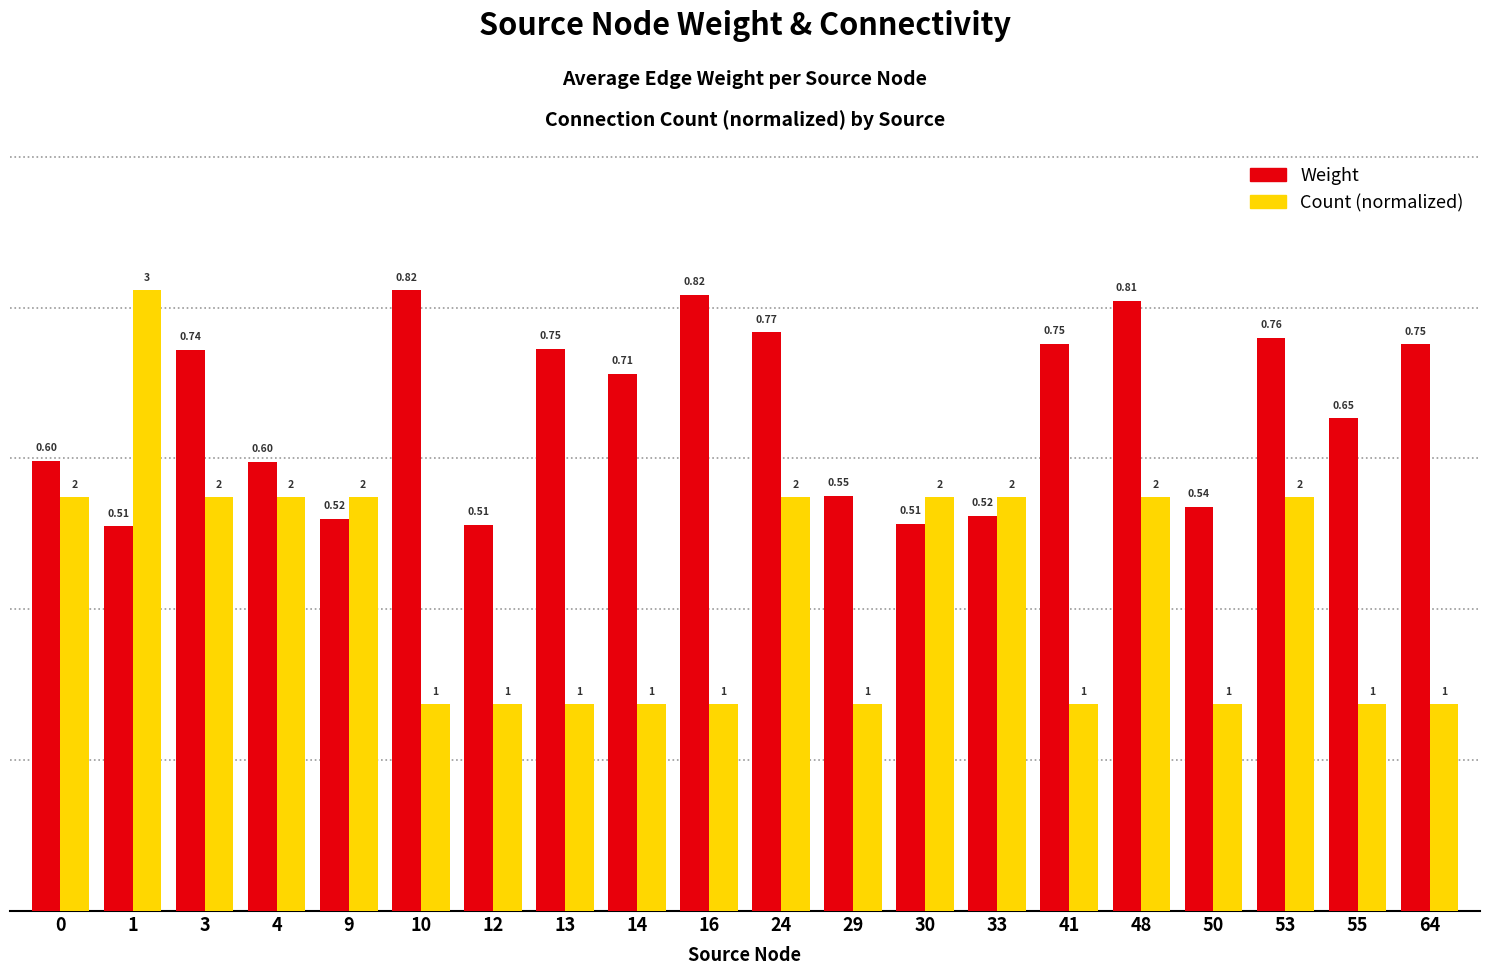

List the series in order of their overall mean, highest first.

Weight, Count (normalized)